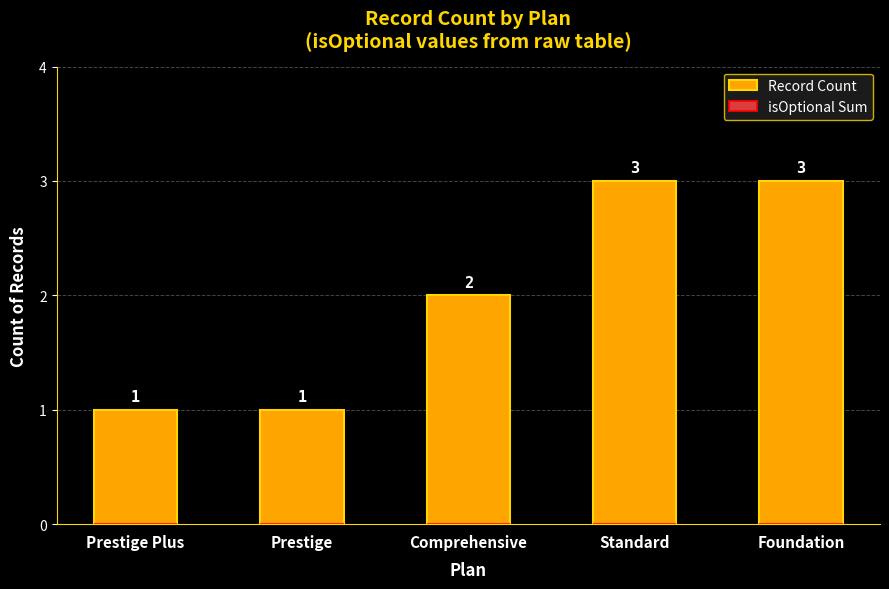

What is the ratio of the value at Prestige to the value at Standard?

0.3